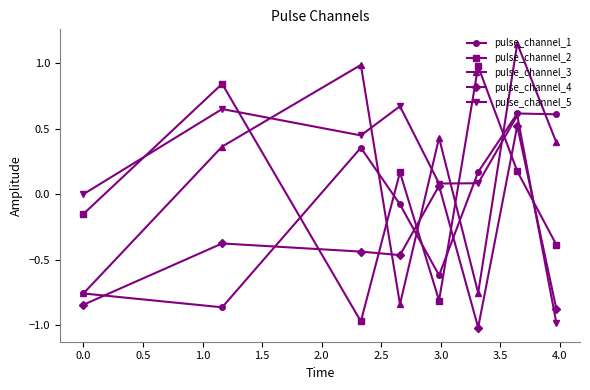

True or false: pulse_channel_3 and pulse_channel_5 cross at least once.

True